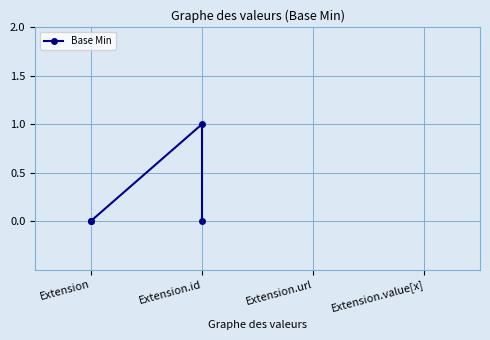

How many lines are shown in the chart?

1